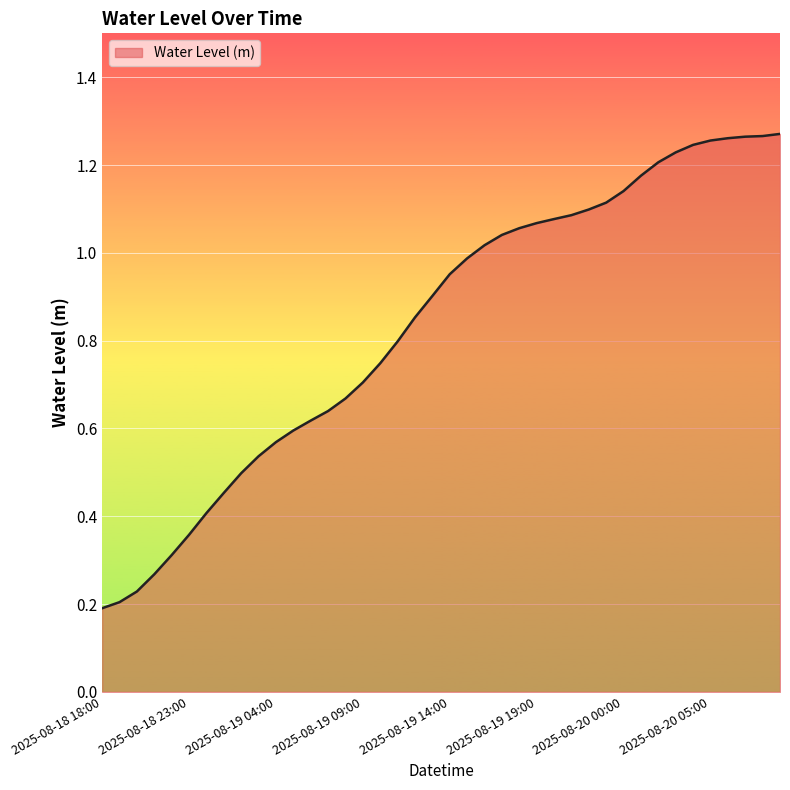

List the labels in order of value, largest first.

2025-08-20 09:00, 2025-08-20 08:00, 2025-08-20 07:00, 2025-08-20 06:00, 2025-08-20 05:00, 2025-08-20 04:00, 2025-08-20 03:00, 2025-08-20 02:00, 2025-08-20 01:00, 2025-08-20 00:00, 2025-08-19 23:00, 2025-08-19 22:00, 2025-08-19 21:00, 2025-08-19 20:00, 2025-08-19 19:00, 2025-08-19 18:00, 2025-08-19 17:00, 2025-08-19 16:00, 2025-08-19 15:00, 2025-08-19 14:00, 2025-08-19 13:00, 2025-08-19 12:00, 2025-08-19 11:00, 2025-08-19 10:00, 2025-08-19 09:00, 2025-08-19 08:00, 2025-08-19 07:00, 2025-08-19 06:00, 2025-08-19 05:00, 2025-08-19 04:00, 2025-08-19 03:00, 2025-08-19 02:00, 2025-08-19 01:00, 2025-08-19 00:00, 2025-08-18 23:00, 2025-08-18 22:00, 2025-08-18 21:00, 2025-08-18 20:00, 2025-08-18 19:00, 2025-08-18 18:00